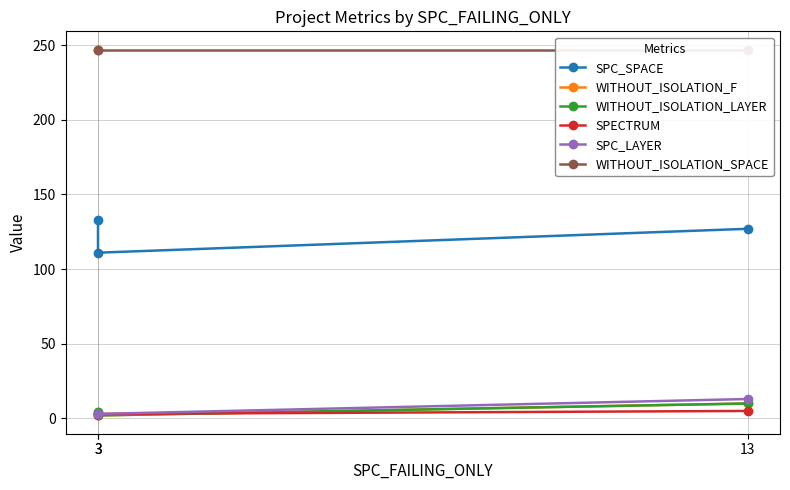

What is the sum of the WITHOUT_ISOLATION_F values at 3 and 13?

14